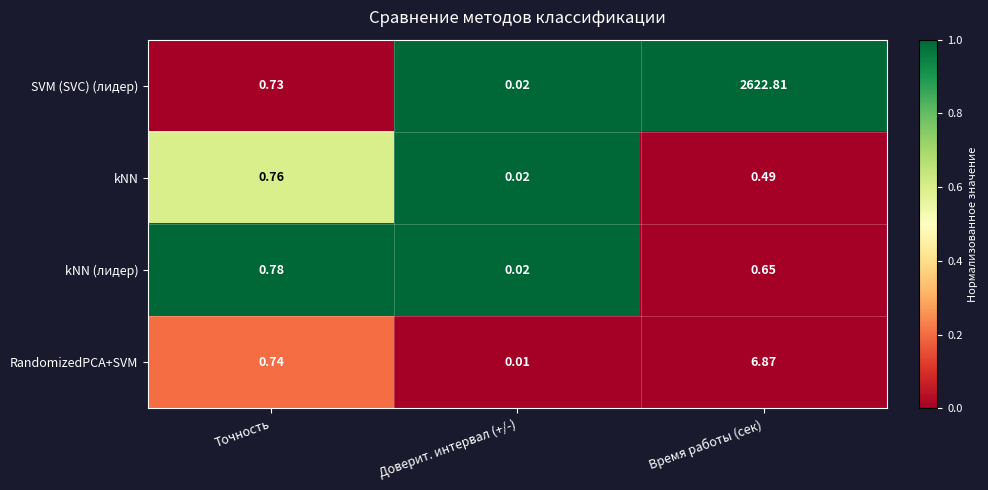

At which label is SVM (SVC) (лидер) closest to 1311?

Точность